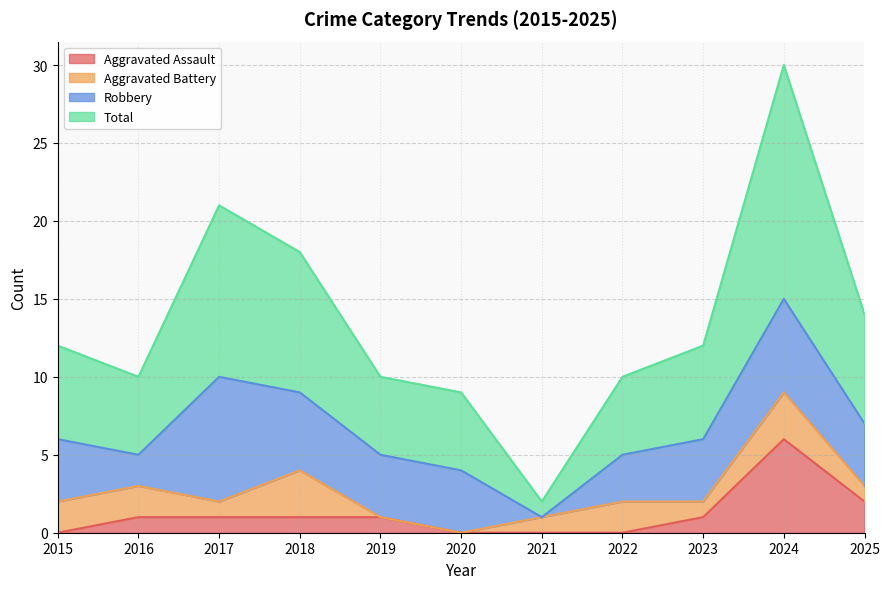

What is the average value of the Aggravated Assault series?

1